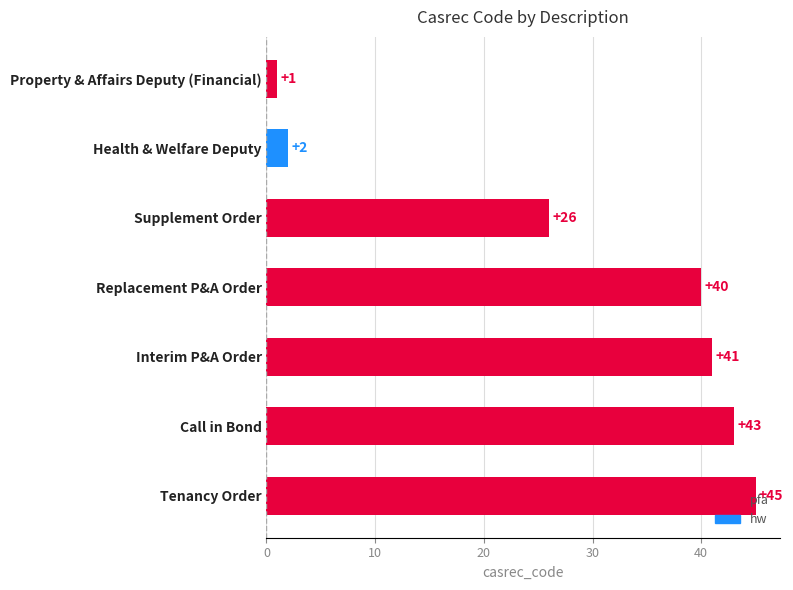

At which label is the value closest to 23?

Supplement Order